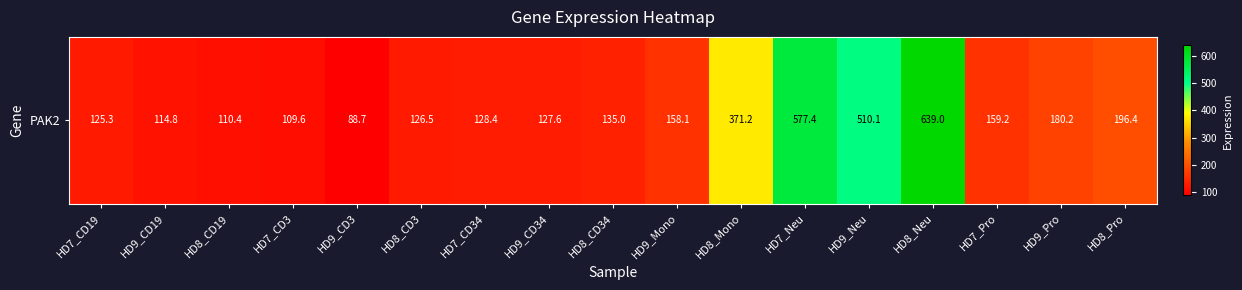

Which category has the lowest value across all series?

HD9_CD3